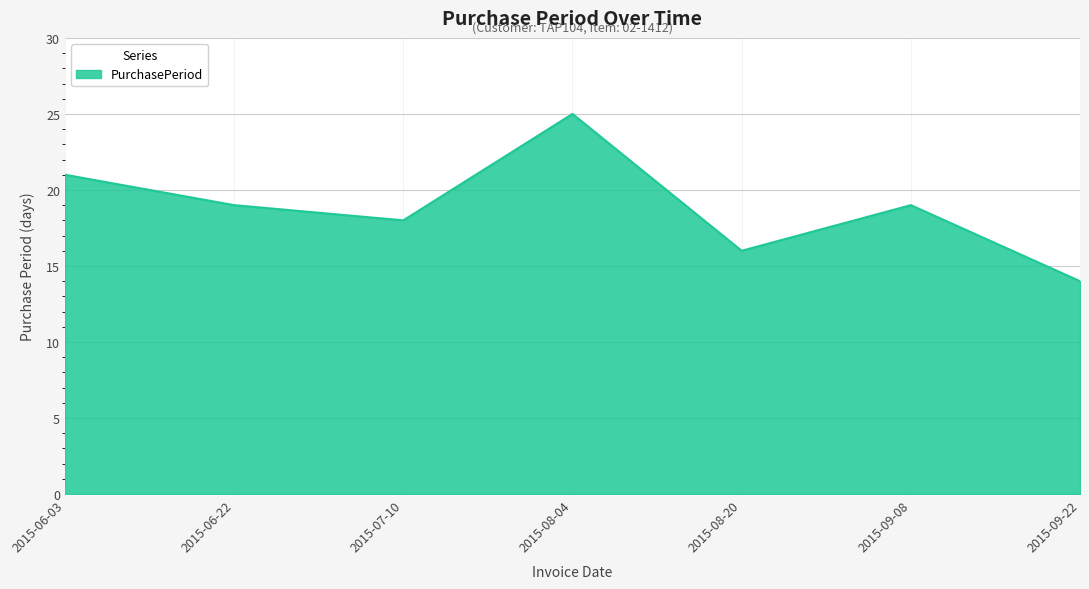

Count the number of categories in the chart.

7